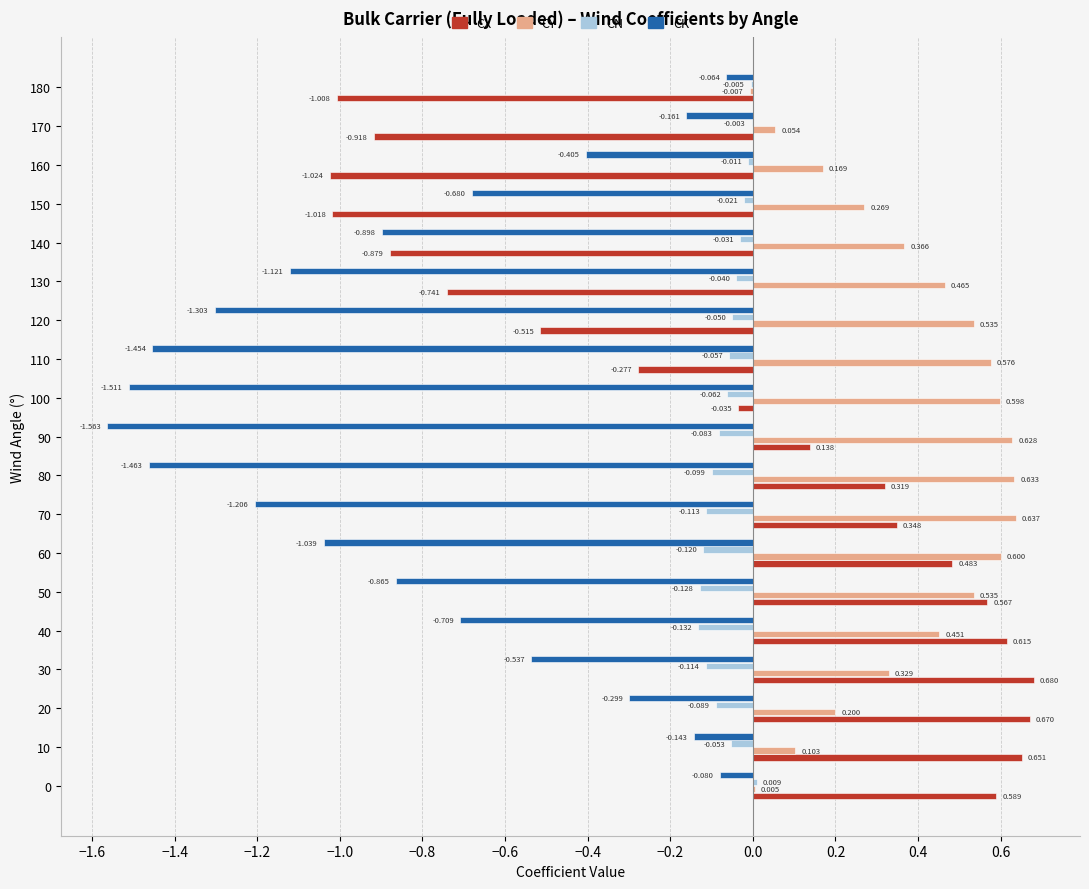

Which series changed the most between 0 and 170?

CX